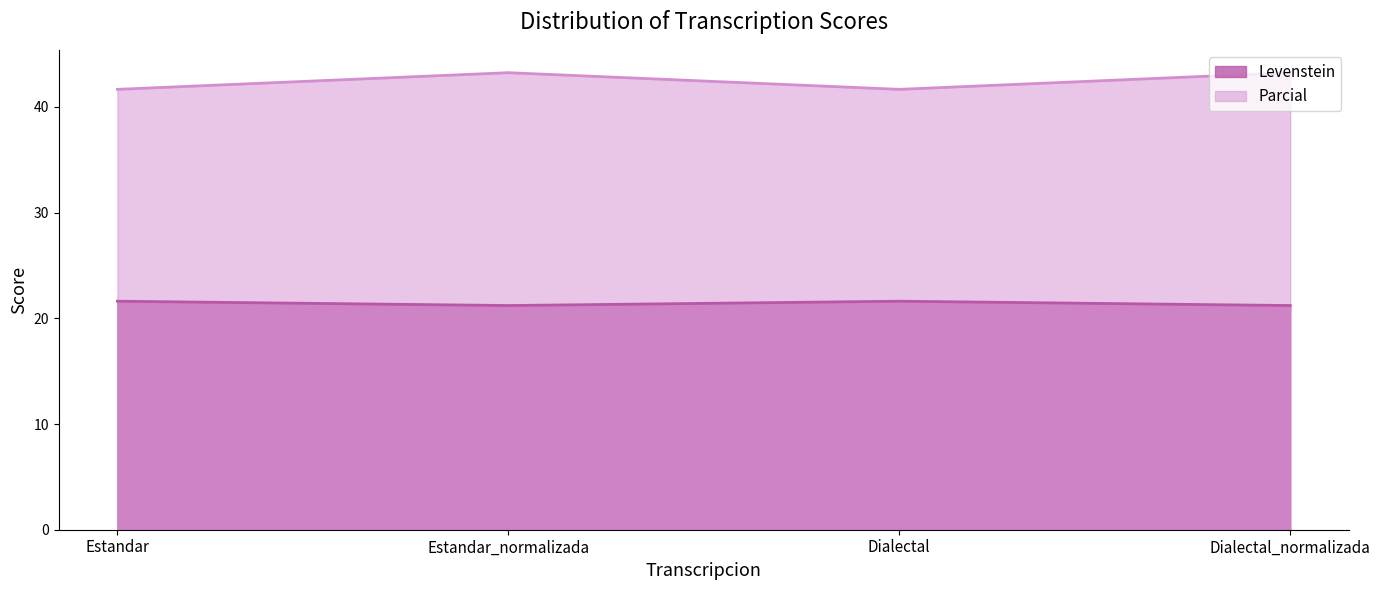

Is it true that Parcial equals 28.7 at Estandar_normalizada?

False